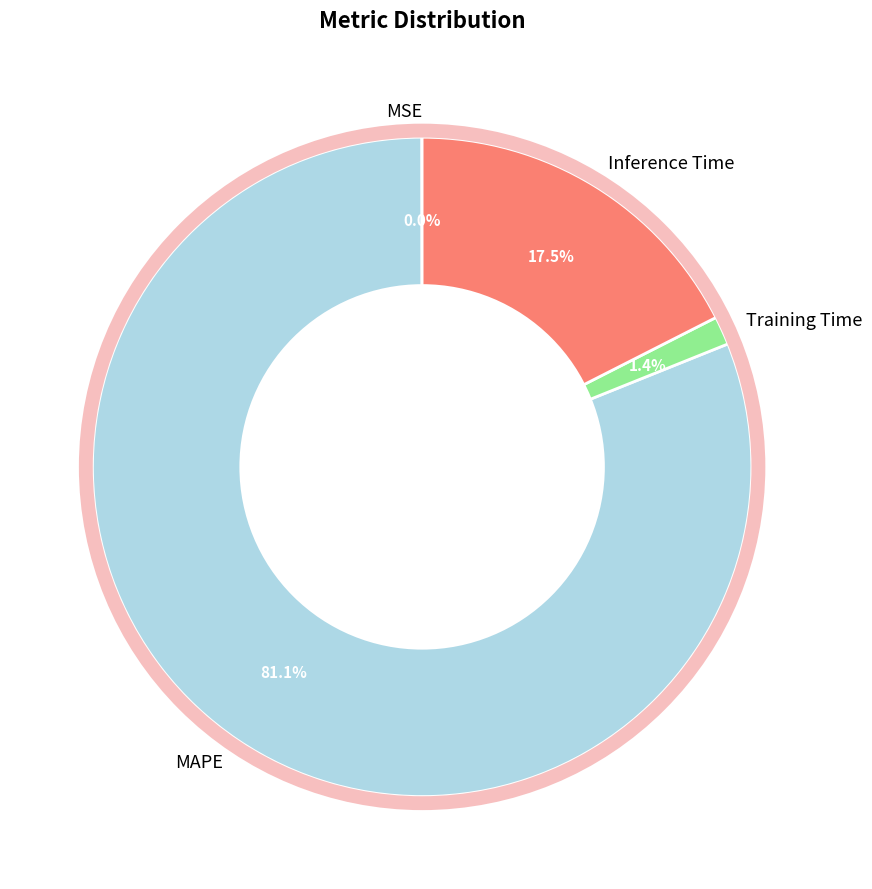

Which slice is the largest?

MAPE